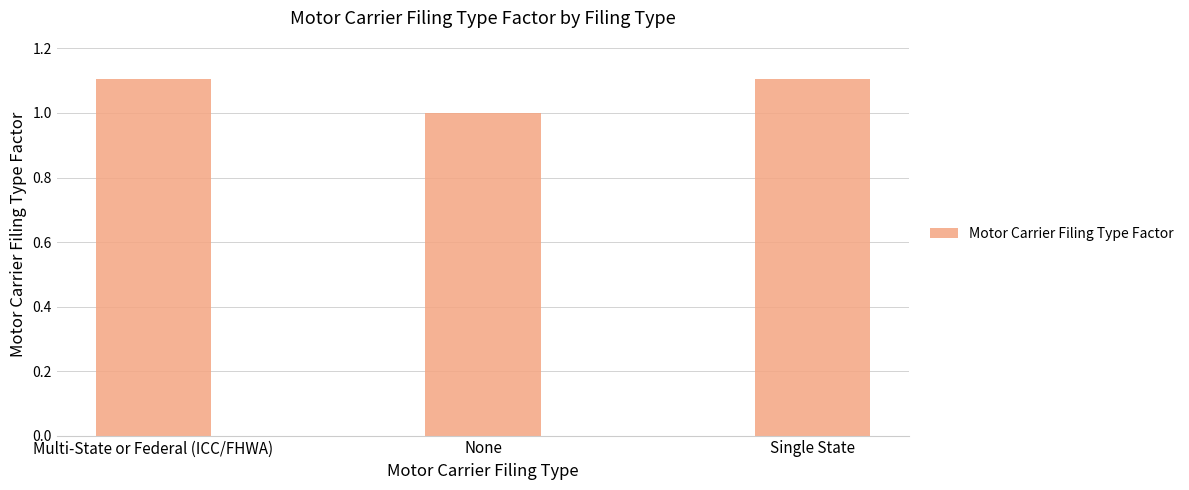

Between Single State and None, which is larger?

Single State